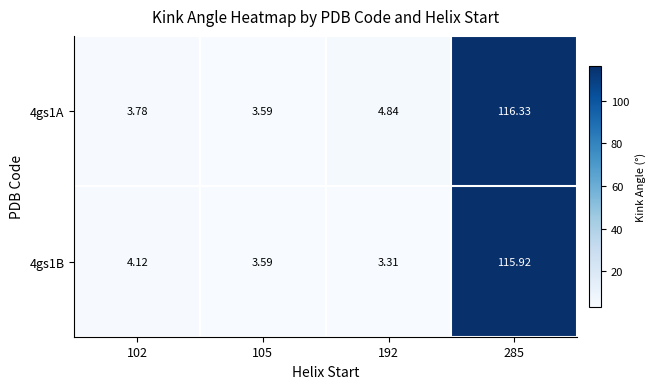

Is the value of 4gs1A at 102 greater than the value of 4gs1B at 105?

Yes